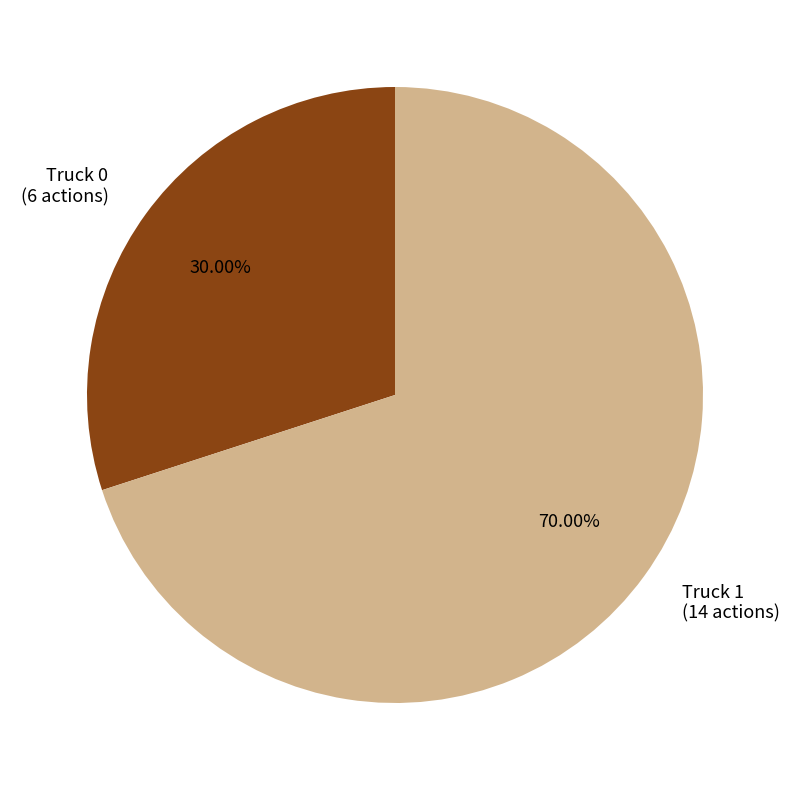

The Truck 0 slice represents 23% of the pie. True or false?

False